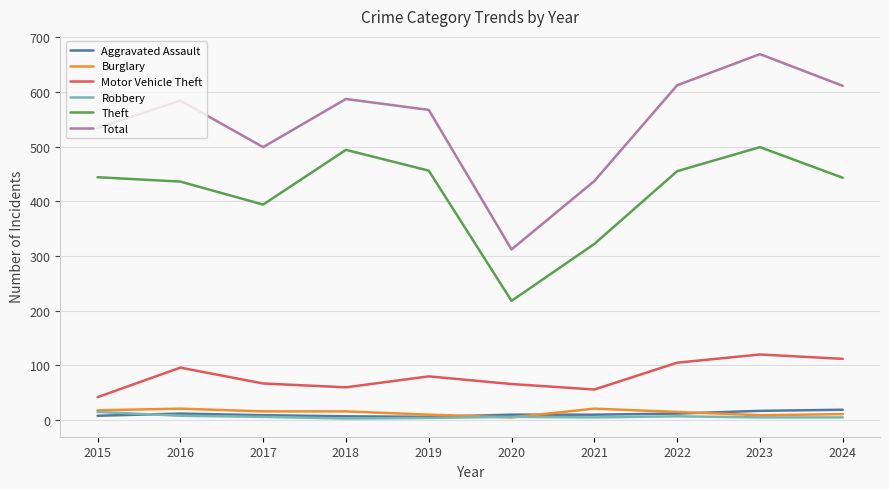

What is the difference between the Total values at 2023 and 2019?

102